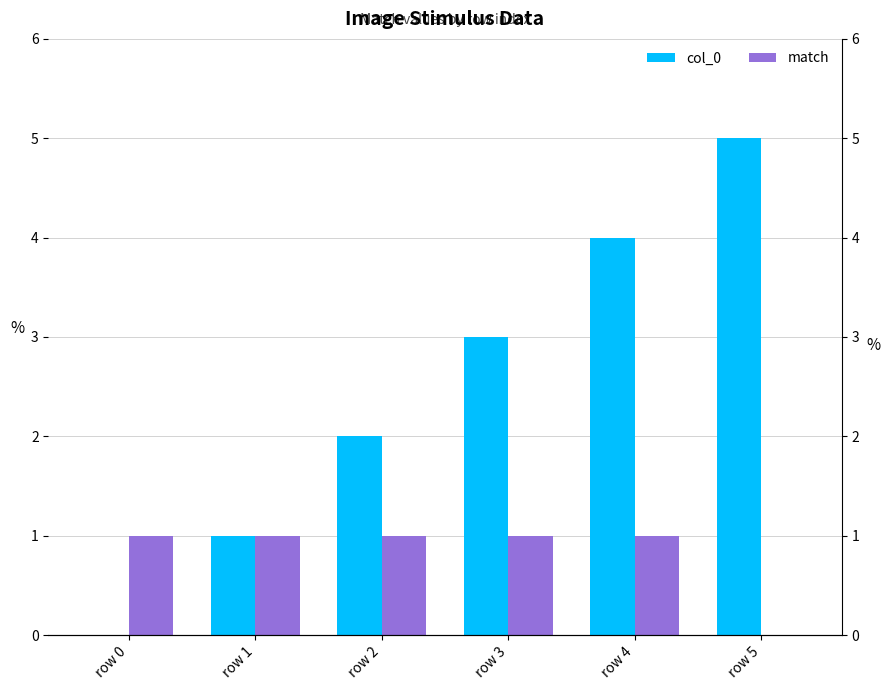

What are all the series names shown in the legend?

col_0, match